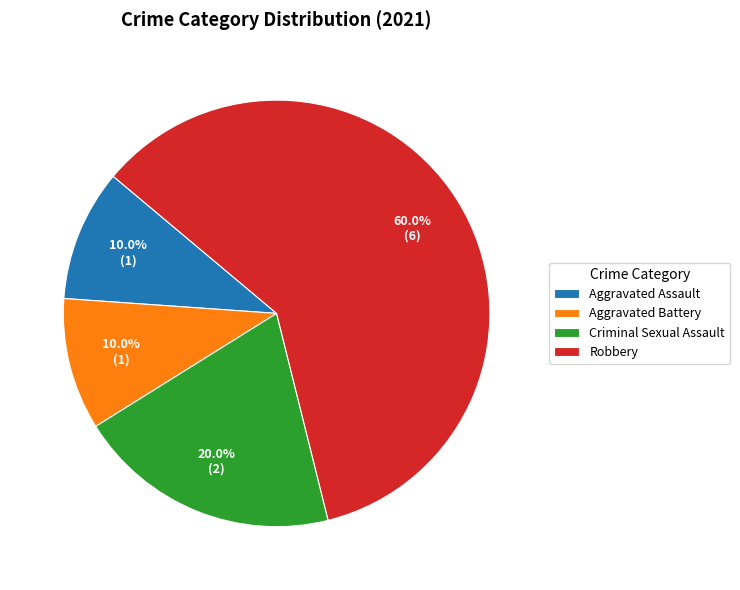

Do Criminal Sexual Assault and Aggravated Battery together represent more than half of the pie?

No